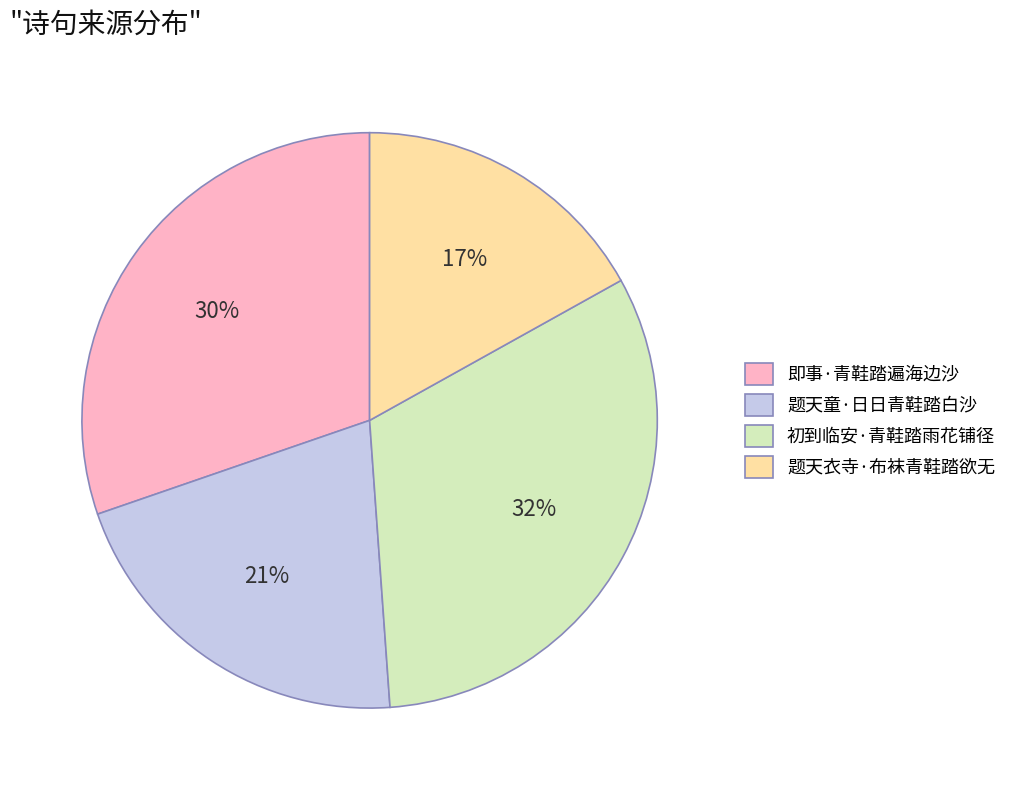

How many segments does this pie chart have?

4